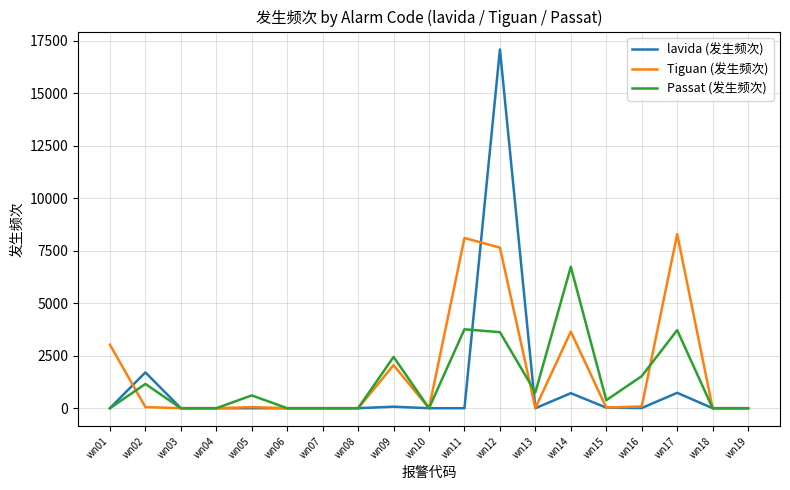

Count the number of categories in the chart.

19